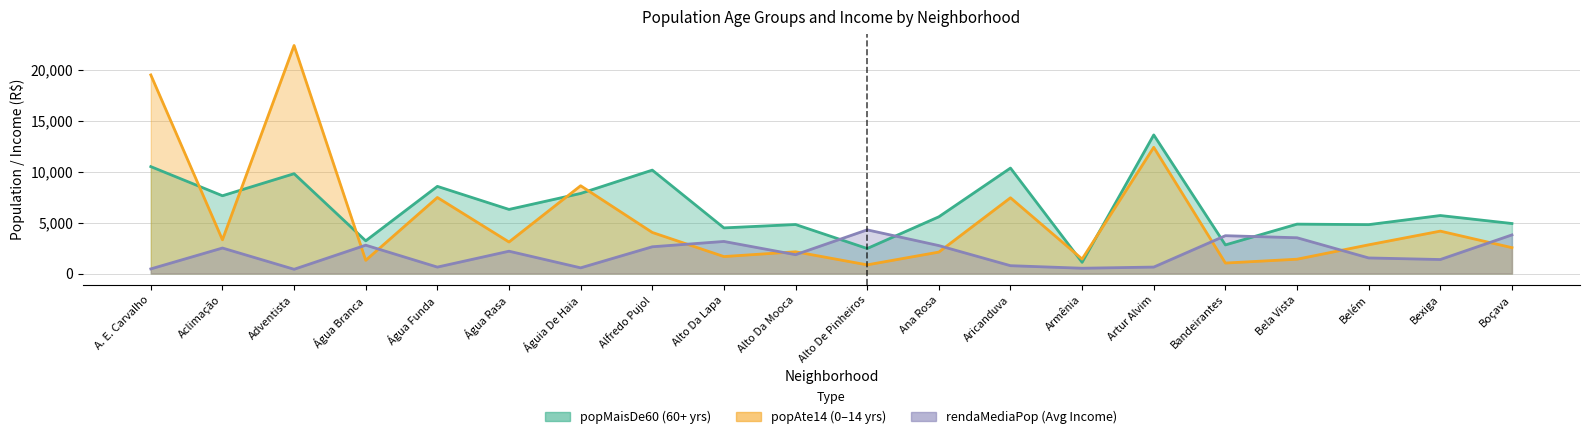

How many data points does each series have?

20